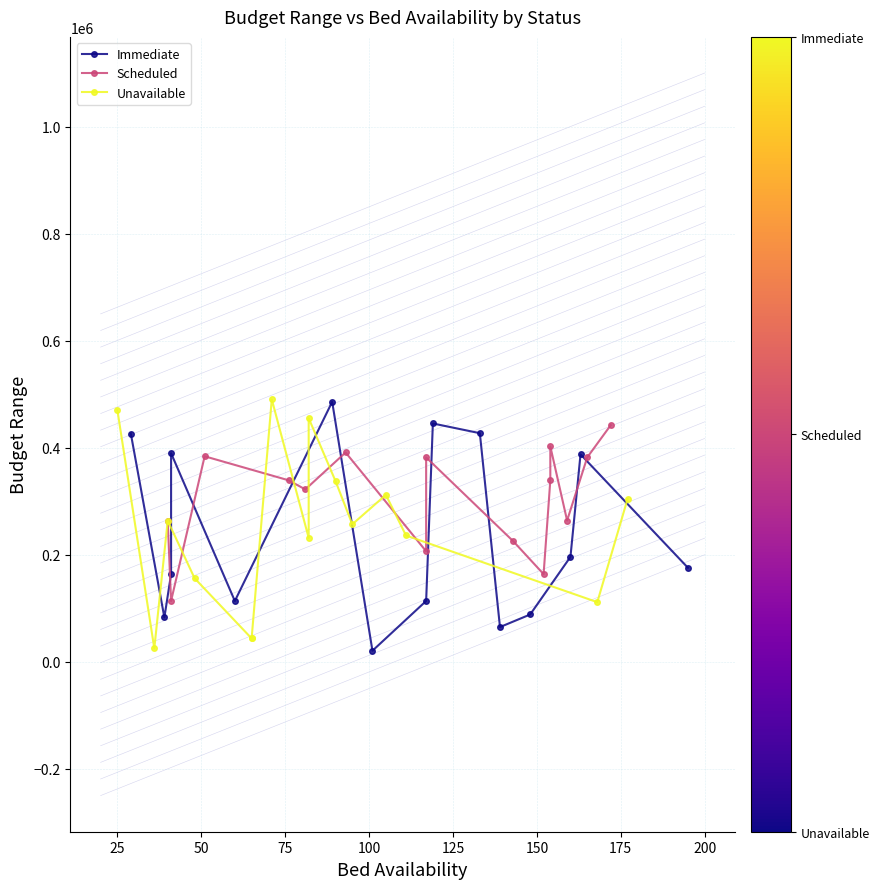

What is the highest value of the Scheduled series?

442104